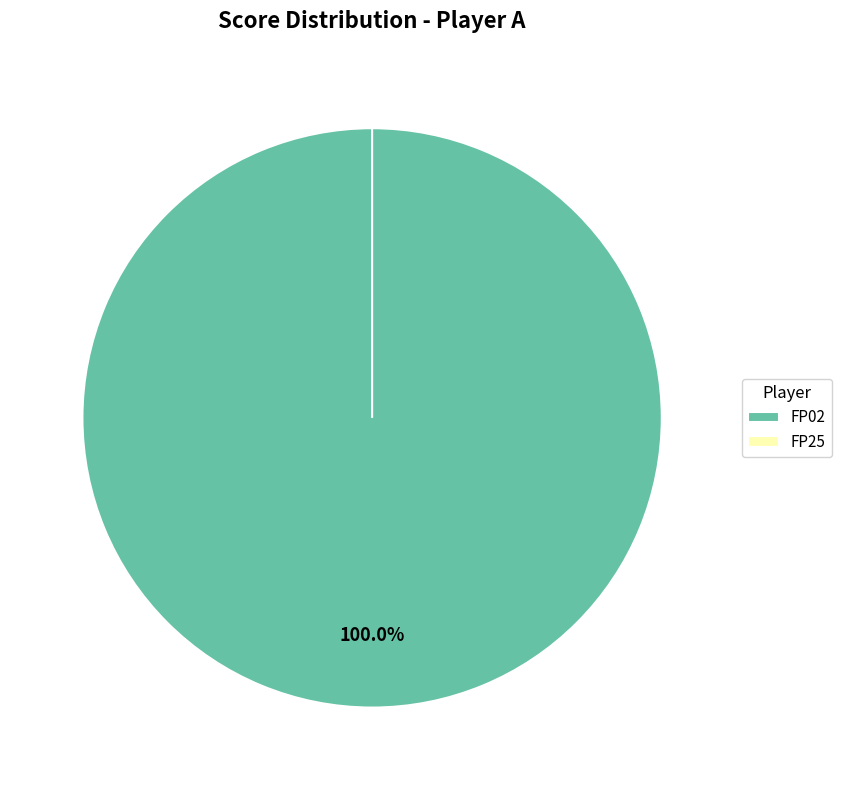

Rank the categories by value from highest to lowest.

FP02, FP25